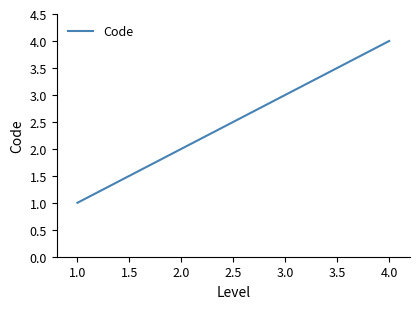

True or false: the data has more than 0 interior local peaks.

False